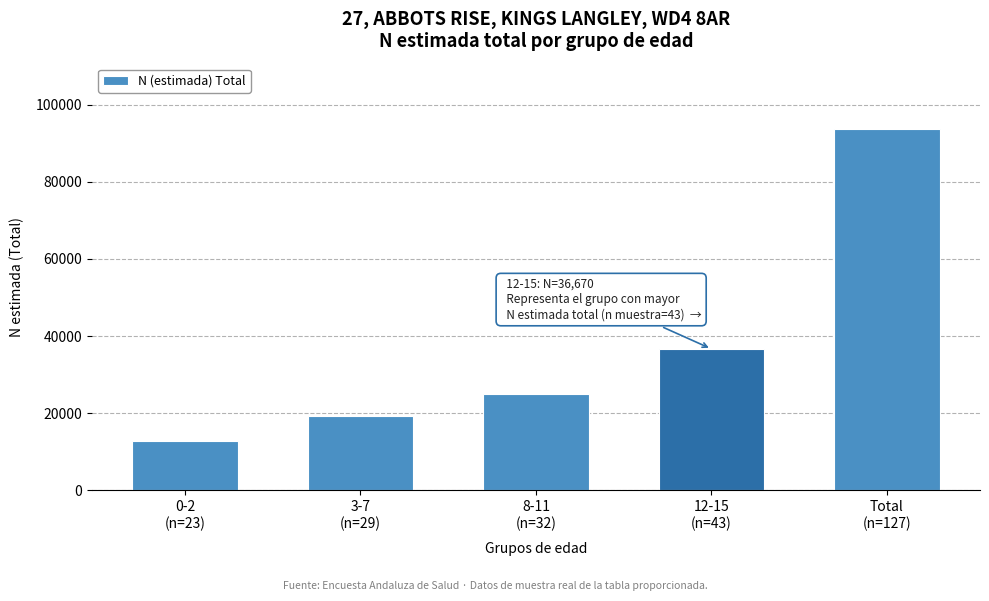

Reading left to right, what are all the values shown in this chart?

12781	19363	24962	36670	93777